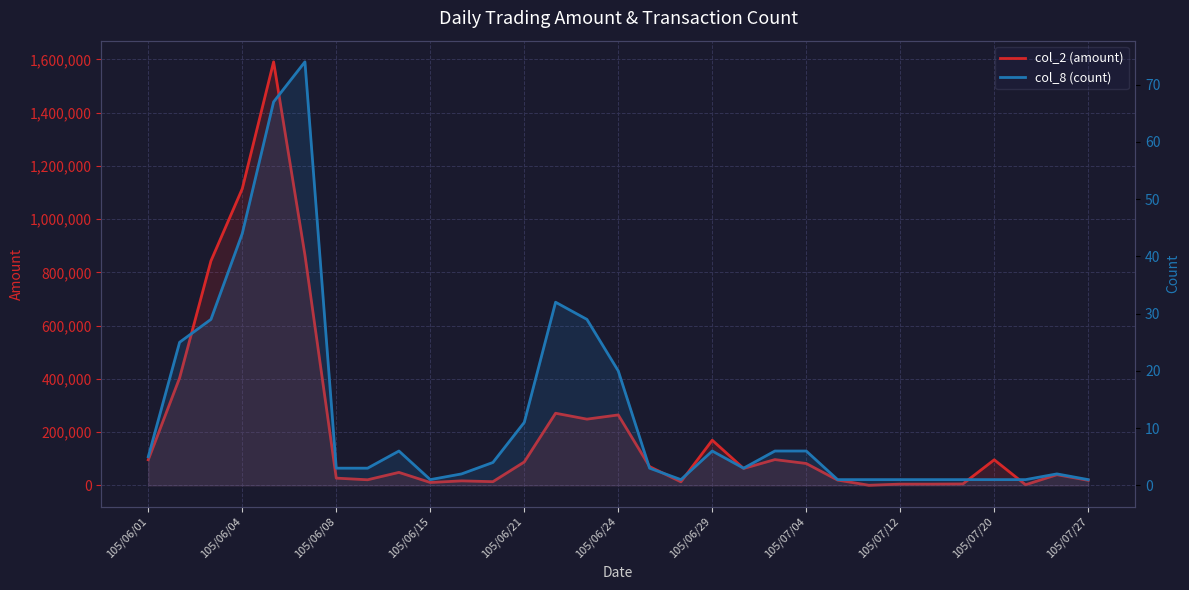

Reading left to right, what are all the values shown in this chart?

col_2 (amount): 96110	403680	843240	1114450	1591130	865460	27130	20960	48690	10800	16800	13830	87780	270940	248760	264550	70500	13200	169620	63500	96760	82140	19800	380	4620	4650	5400	96000	2300	40000	19000
col_8 (count): 5	25	29	44	67	74	3	3	6	1	2	4	11	32	29	20	3	1	6	3	6	6	1	1	1	1	1	1	1	2	1